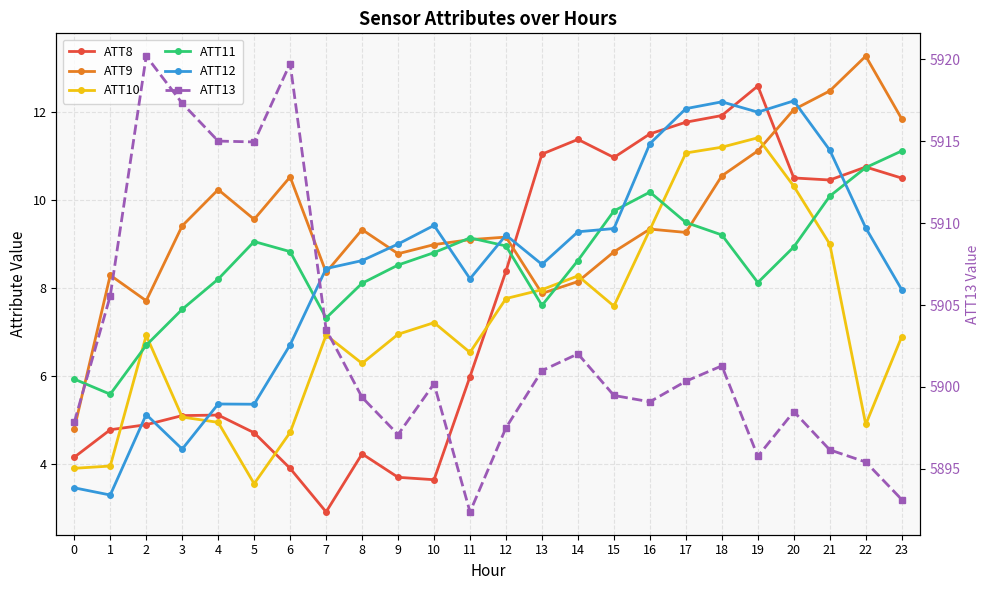

How many data points in ATT8 are above 8?

12